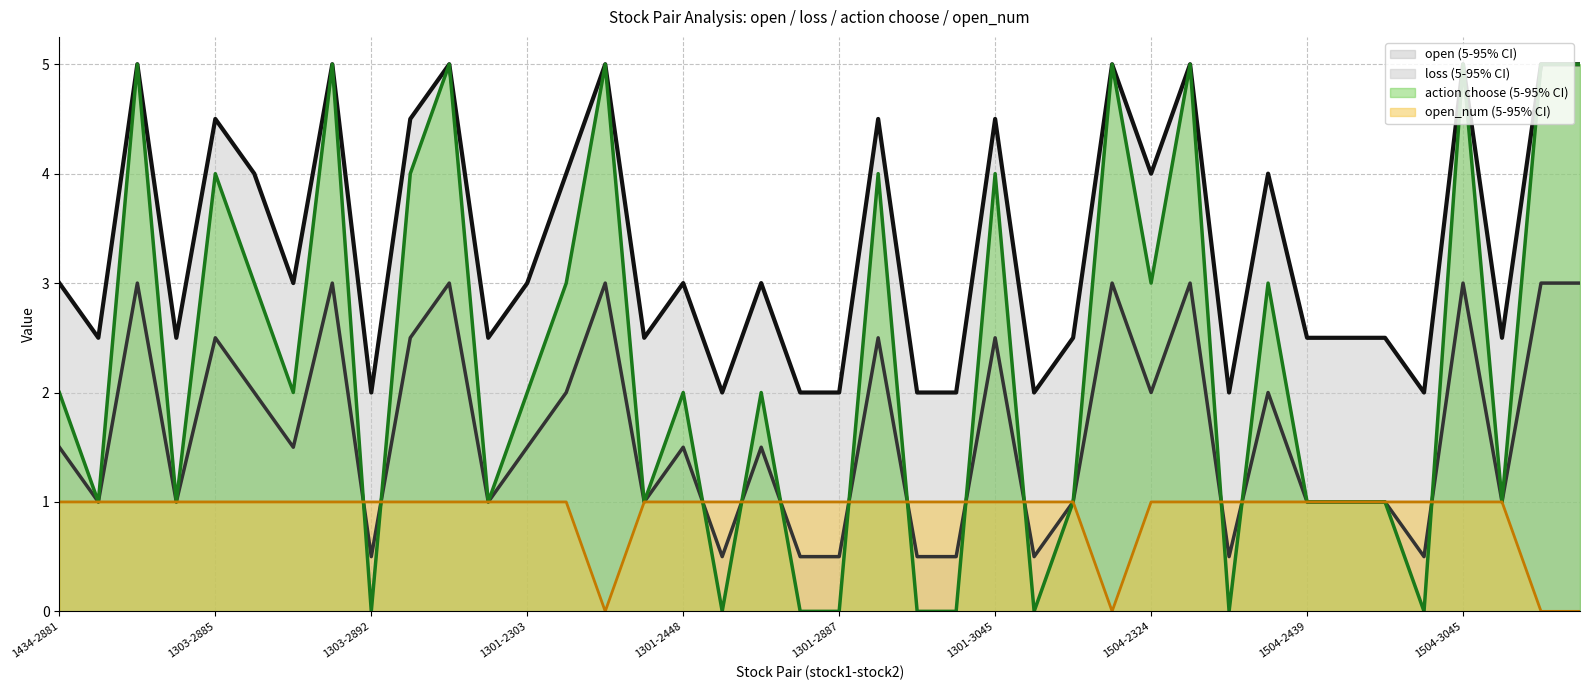

Is it true that open_num equals 1.7 at 1303-2610?

False